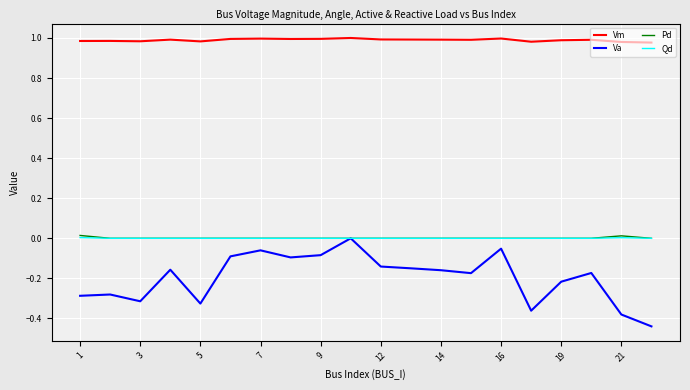

True or false: Va and Vm cross at least once.

False